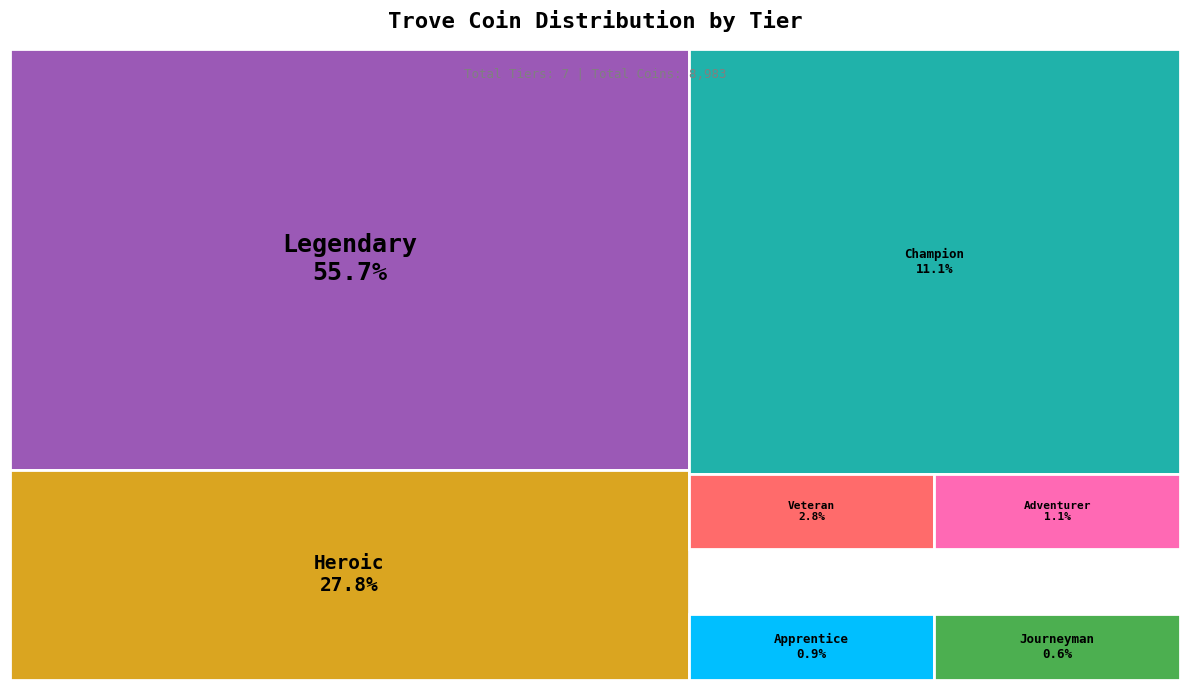

Is there a majority slice in this chart?

Yes